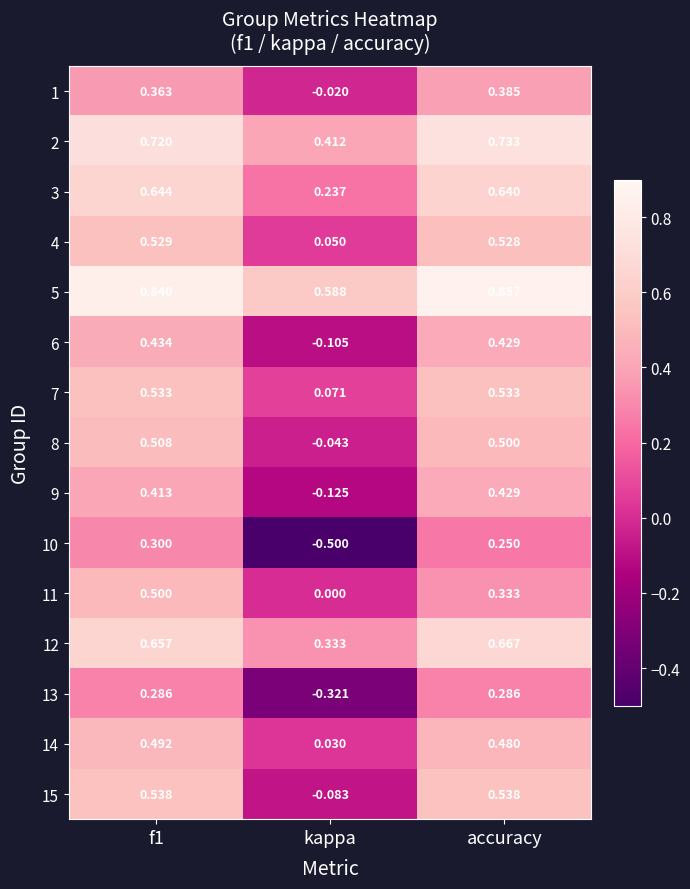

Which series changed the most between f1 and kappa?

10